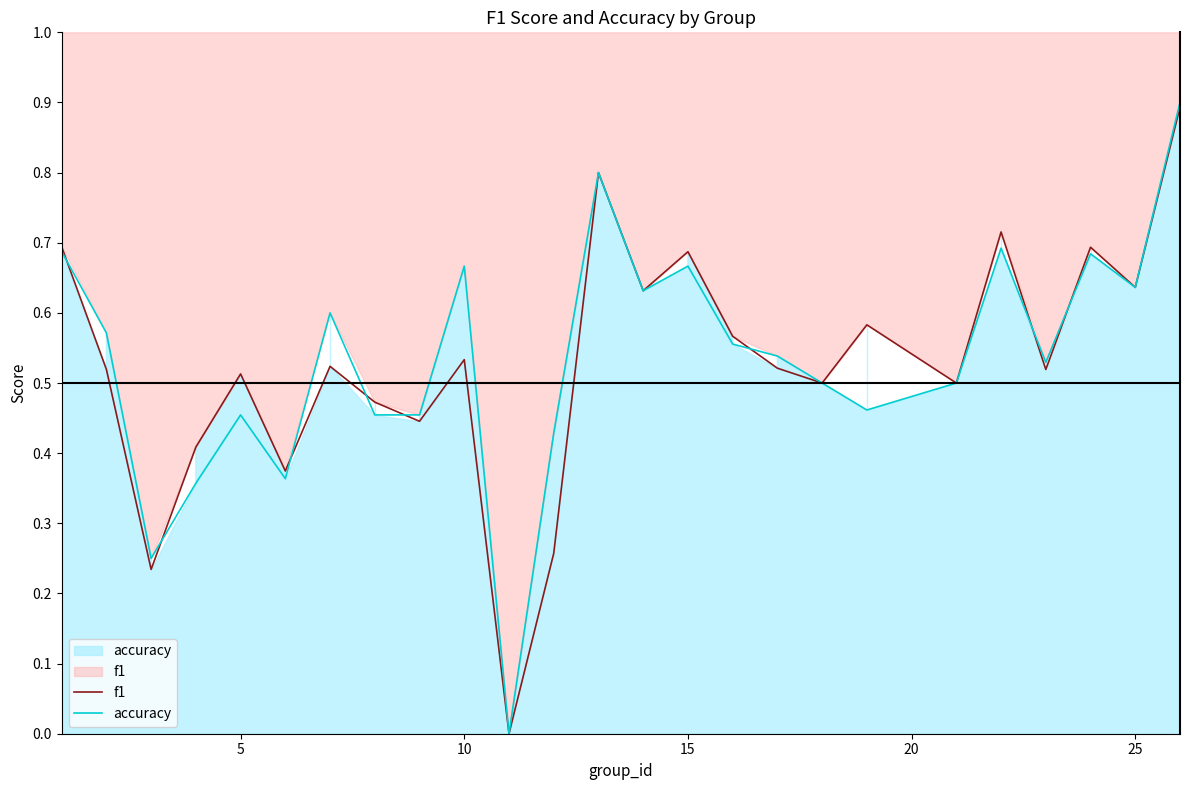

Reading left to right, list all the values displayed in this chart.

f1: 0.7	0.5	0.2	0.4	0.5	0.4	0.5	0.5	0.4	0.5	0.0	0.3	0.8	0.6	0.7	0.6	0.5	0.5	0.6	0.5	0.7	0.5	0.7	0.6	0.9
accuracy: 0.7	0.6	0.2	0.4	0.5	0.4	0.6	0.5	0.5	0.7	0.0	0.4	0.8	0.6	0.7	0.6	0.5	0.5	0.5	0.5	0.7	0.5	0.7	0.6	0.9